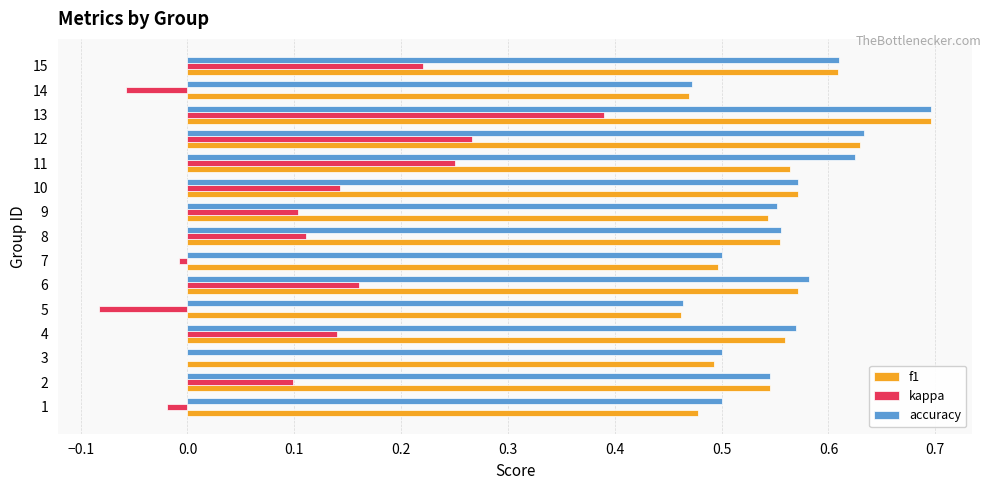

At which label is accuracy closest to 0?

5